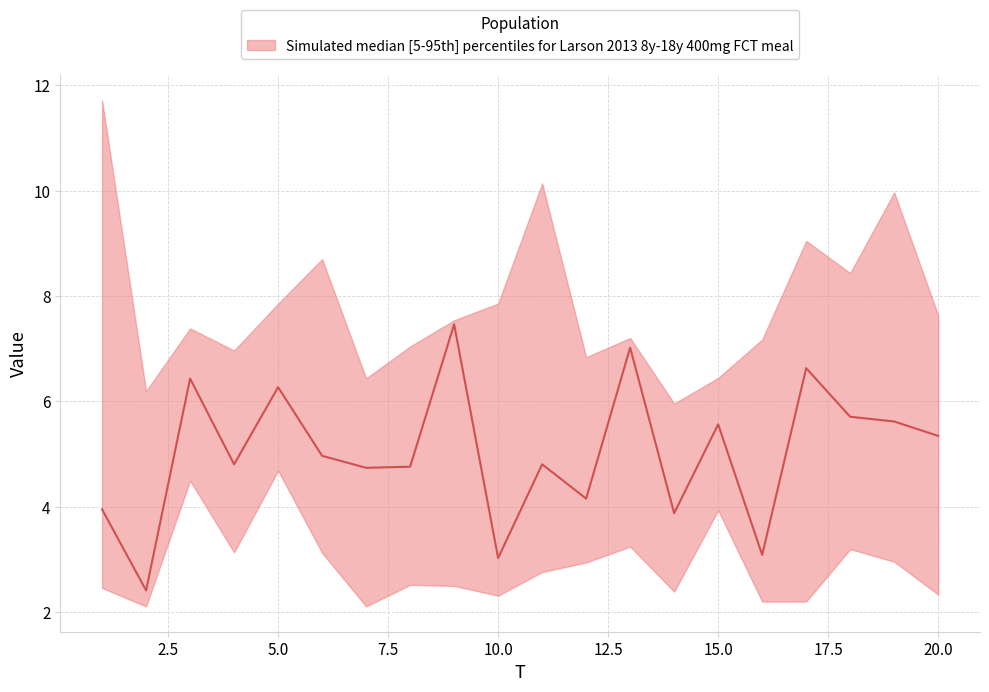

True or false: x2 has more than 0 interior local peaks.

True